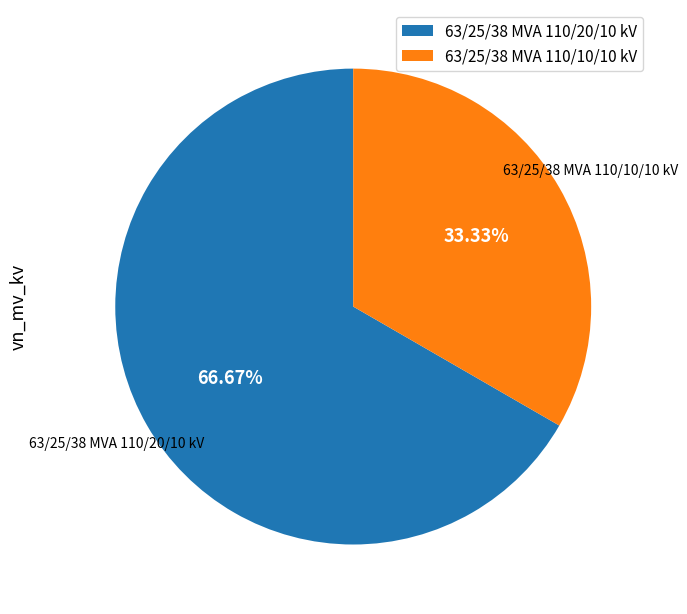

Rank the categories by value from highest to lowest.

63/25/38 MVA 110/20/10 kV, 63/25/38 MVA 110/10/10 kV